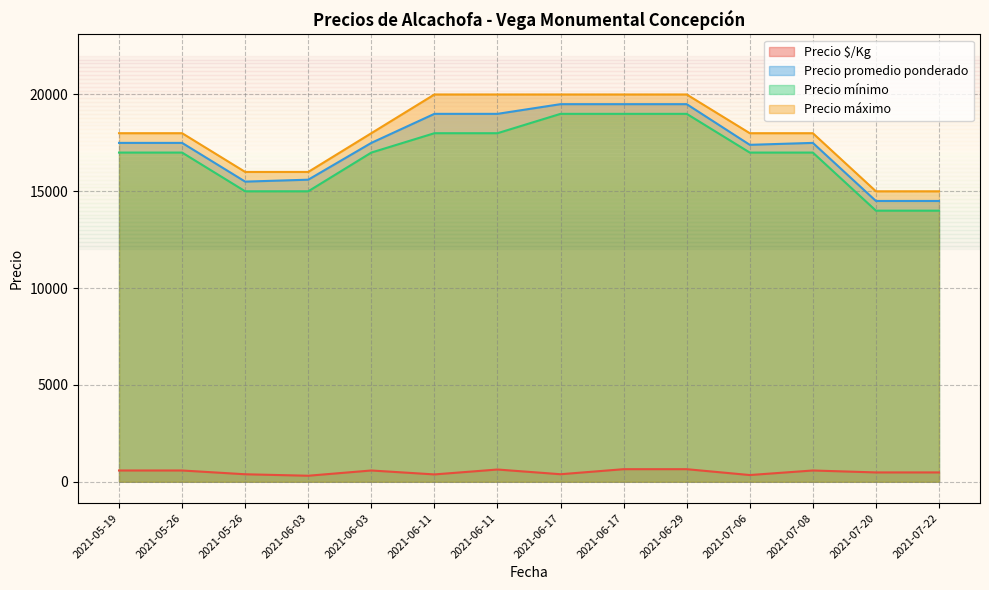

What is the sum of all Precio $/Kg values?

7049